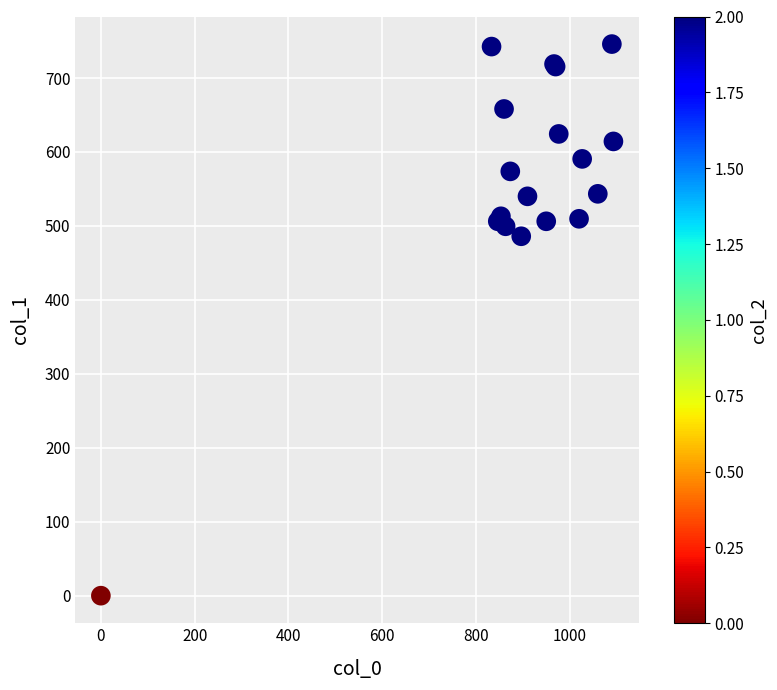

What Y value in the scatter plot is closest to 372?

486.0